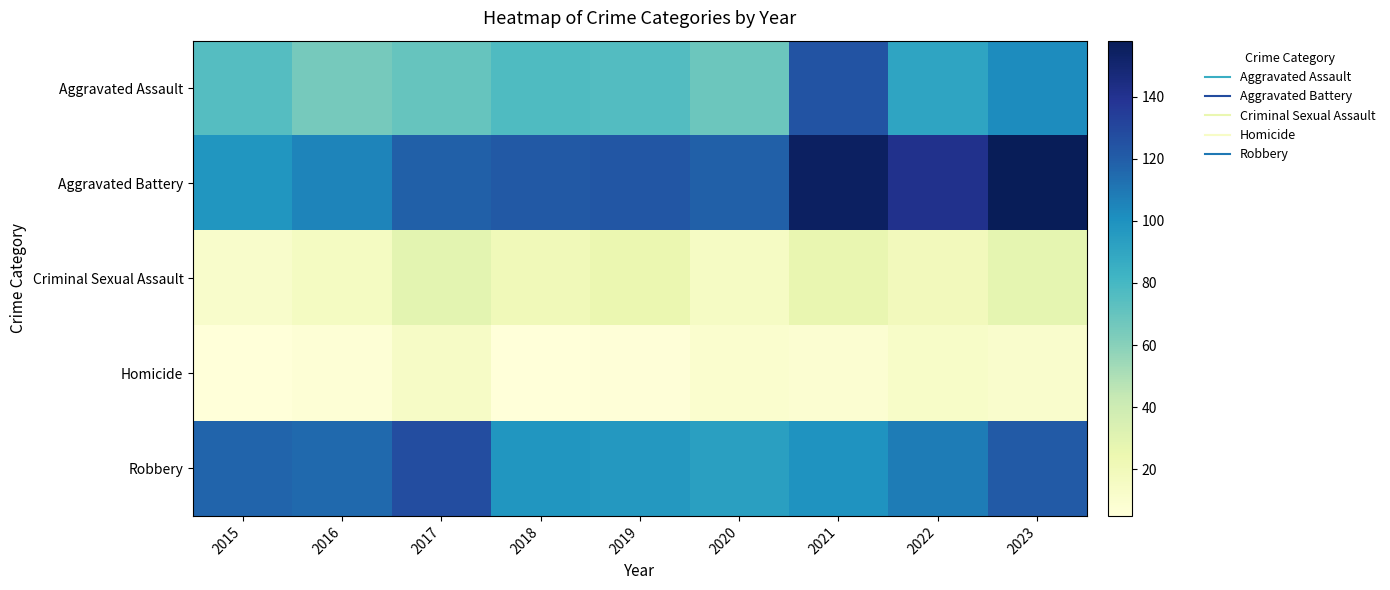

Reading left to right, list all the values displayed in this chart.

Aggravated Assault: 2015=75	2016=65	2017=70	2018=77	2019=76	2020=68	2021=124	2022=91	2023=102
Aggravated Battery: 2015=98	2016=105	2017=119	2018=122	2019=123	2020=119	2021=155	2022=141	2023=158
Criminal Sexual Assault: 2015=12	2016=16	2017=29	2018=20	2019=25	2020=15	2021=26	2022=19	2023=28
Homicide: 2015=5	2016=7	2017=14	2018=5	2019=6	2020=10	2021=9	2022=13	2023=11
Robbery: 2015=117	2016=115	2017=127	2018=98	2019=97	2020=93	2021=99	2022=108	2023=121